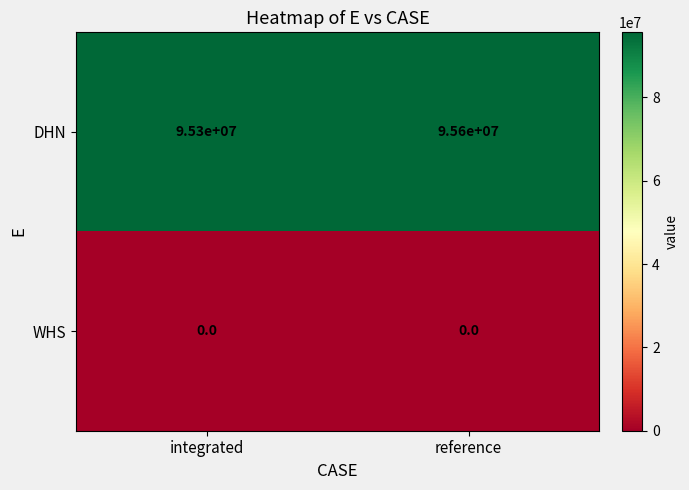

At how many categories does at least one series exceed 26680185?

2